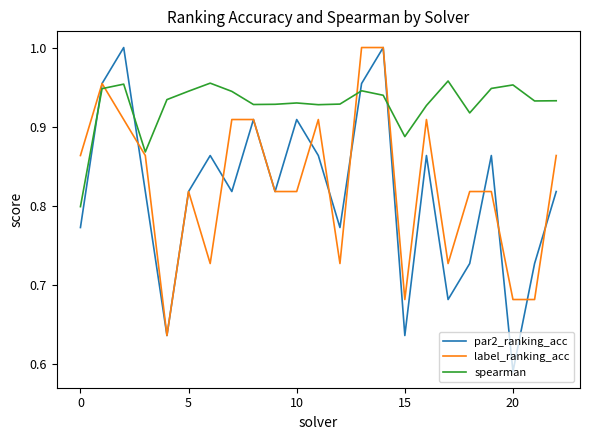

True or false: par2_ranking_acc has more than 0 points higher than both neighbors.

True